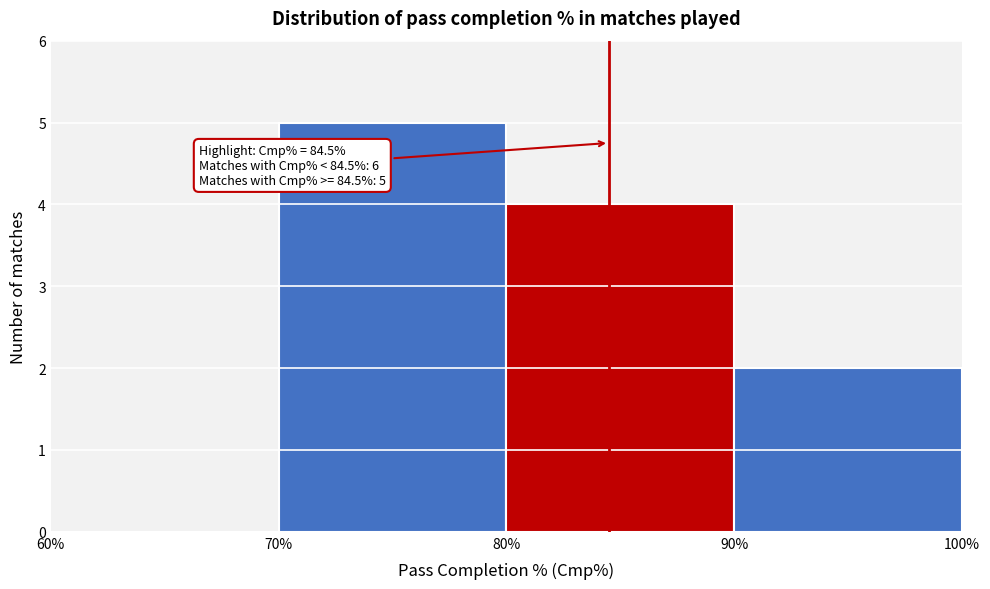

Over which range of the x-axis is the bar tallest?

70% to 80%